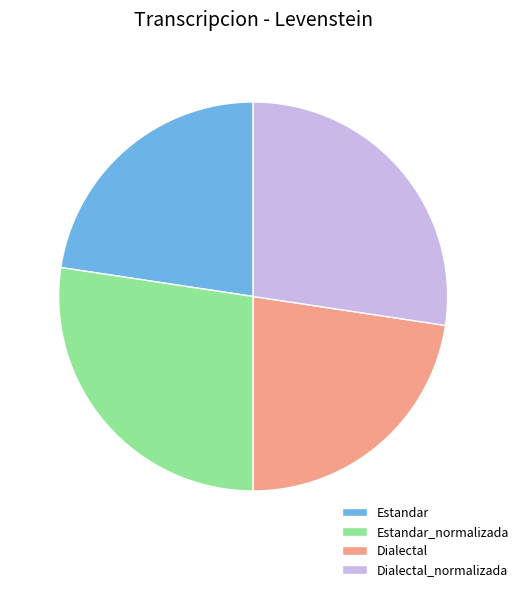

Is Estandar_normalizada the majority of the pie?

No